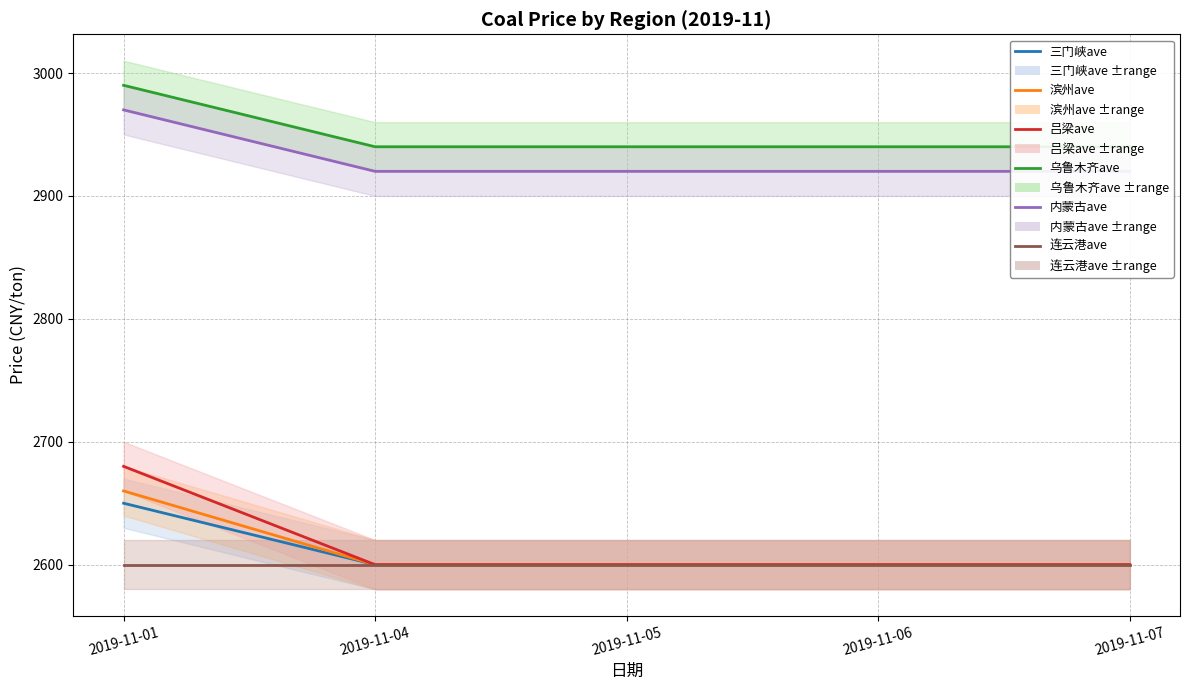

Is this an area chart (filled region under the line)?

No